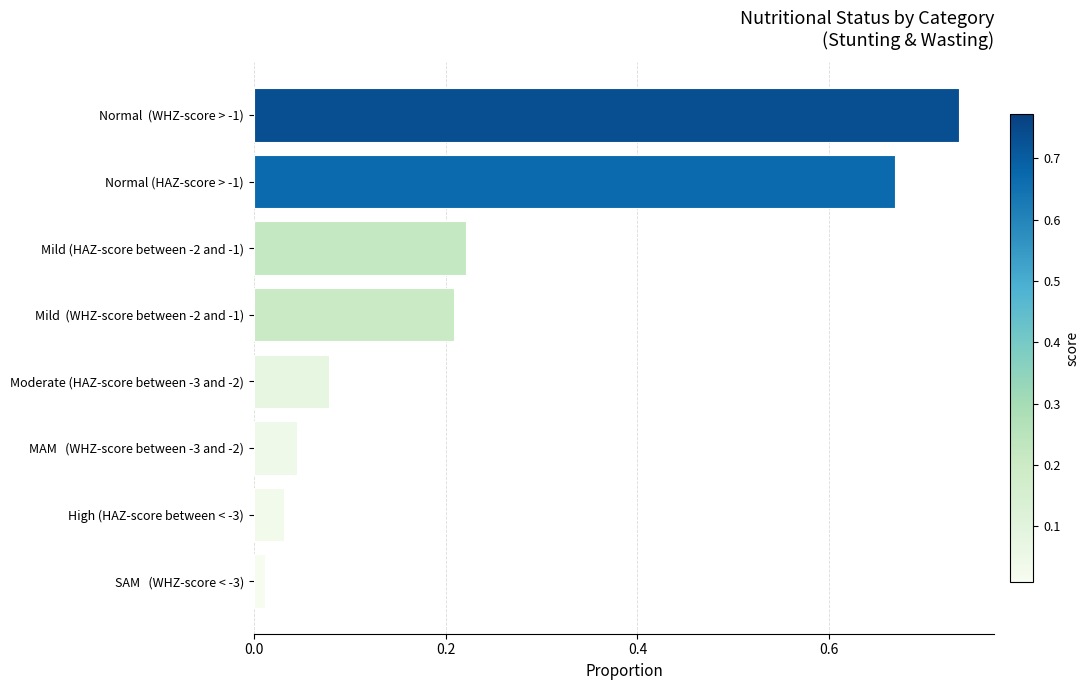

At which label is the value closest to 0?

SAM   (WHZ-score < -3)